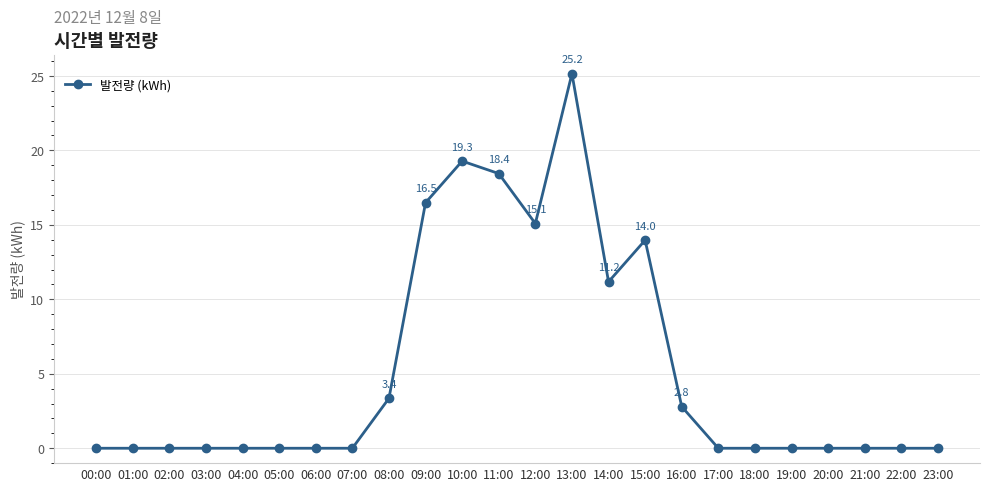

How many lines are shown in the chart?

1